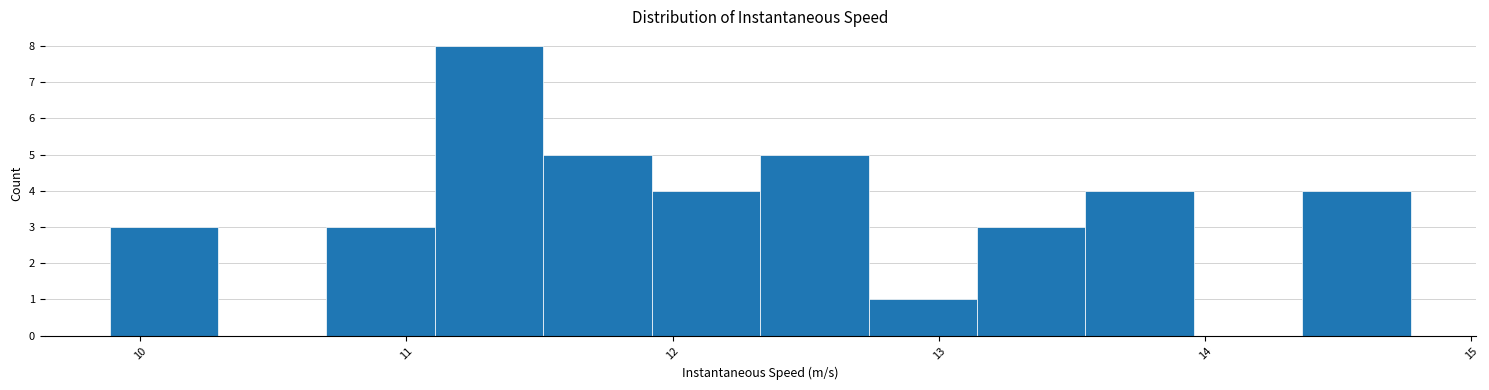

Reading left to right, list every bar in this chart as the range it spans on the x-axis followed by its height. Neither the bar edges nor the heights are printed on the chart, so give them approximately, as read against the axes.

9.9 to 10.3: 3
10.3 to 10.7: 0
10.7 to 11.1: 3
11.1 to 11.5: 8
11.5 to 11.9: 5
11.9 to 12.3: 4
12.3 to 12.7: 5
12.7 to 13.1: 1
13.1 to 13.6: 3
13.6 to 14.0: 4
14.0 to 14.4: 0
14.4 to 14.8: 4